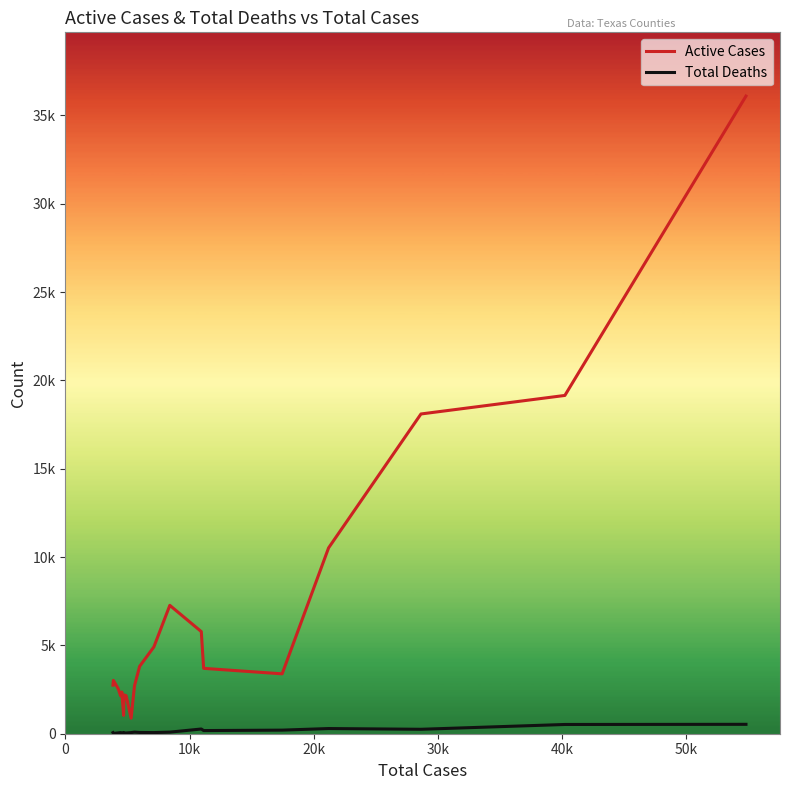

Which series has the largest total across all categories?

Active Cases